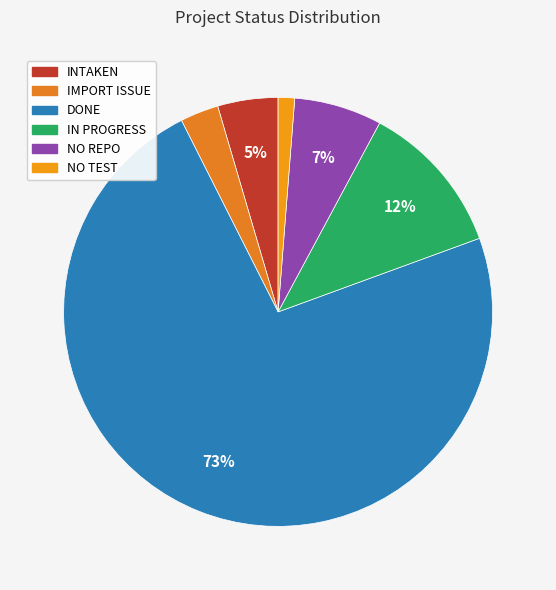

Is DONE the majority of the pie?

Yes